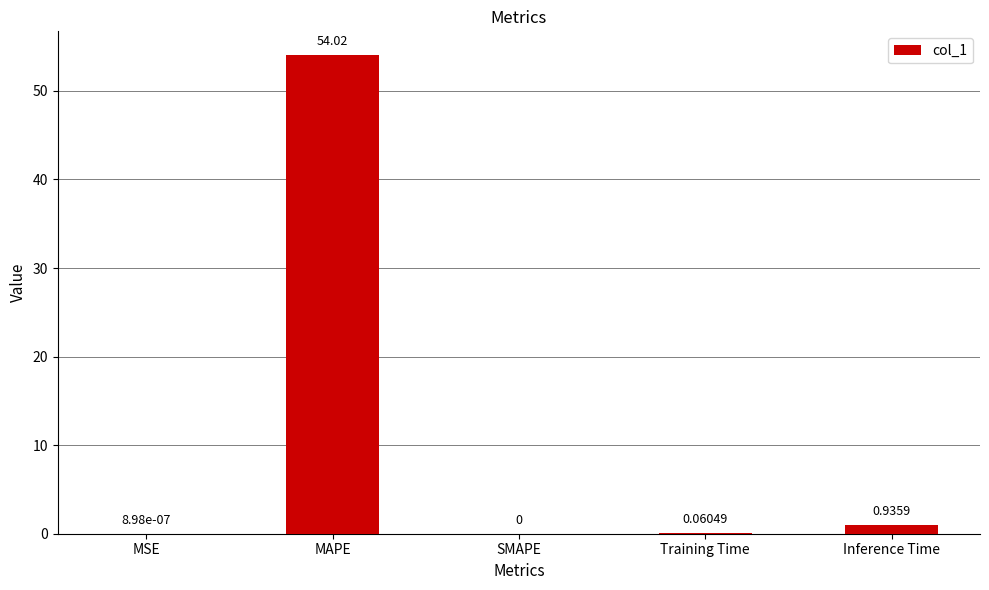

How many data points are above 0?

4